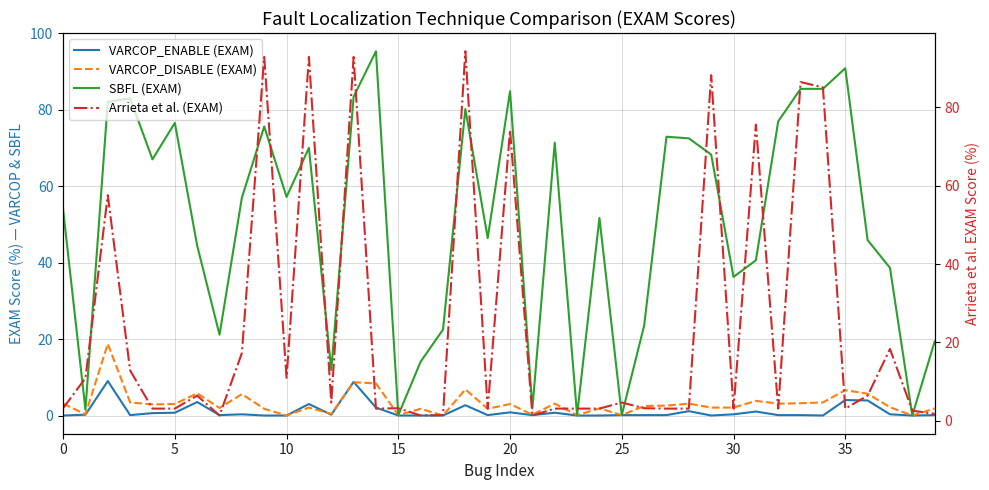

What is the greatest value displayed?

95.3